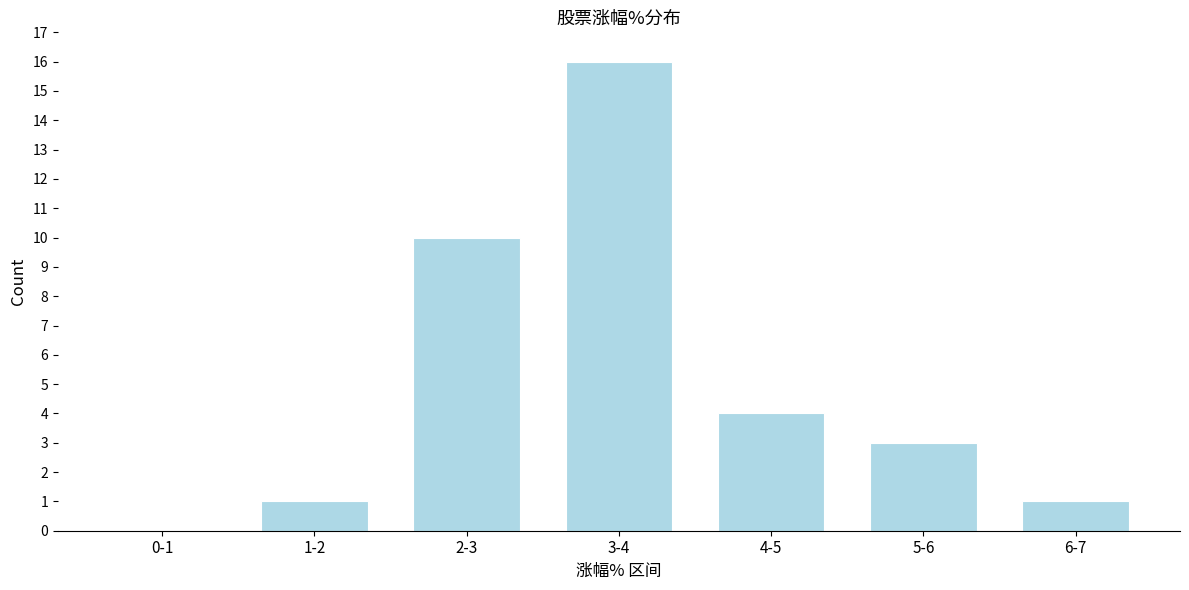

Reading left to right, transcribe all the data shown in this chart.

0-1=0	1-2=1	2-3=10	3-4=16	4-5=4	5-6=3	6-7=1